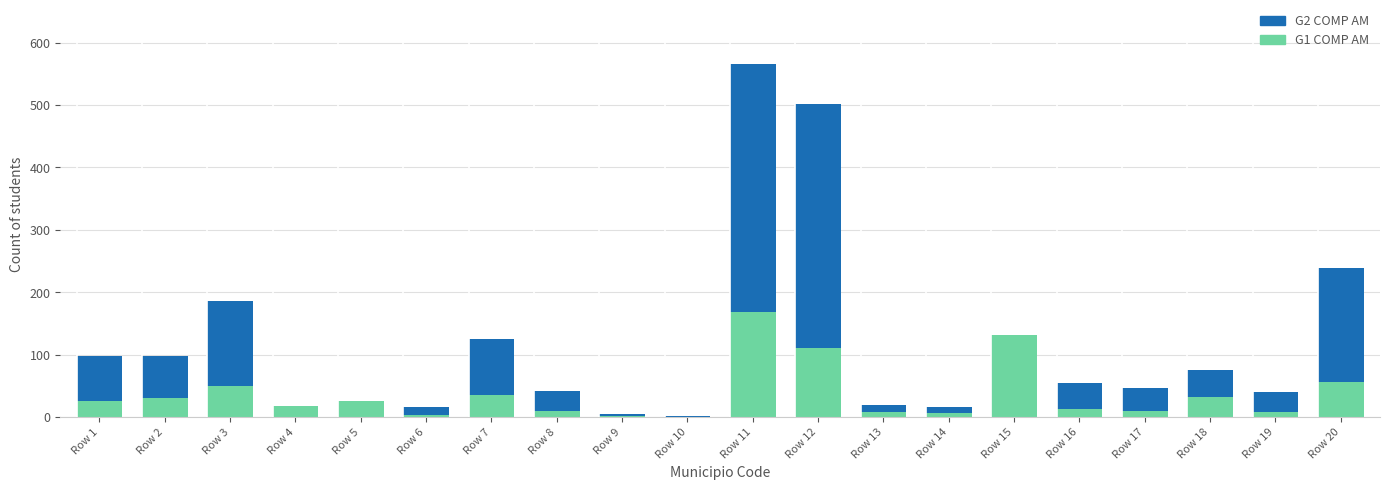

Count the number of data series in this chart.

2